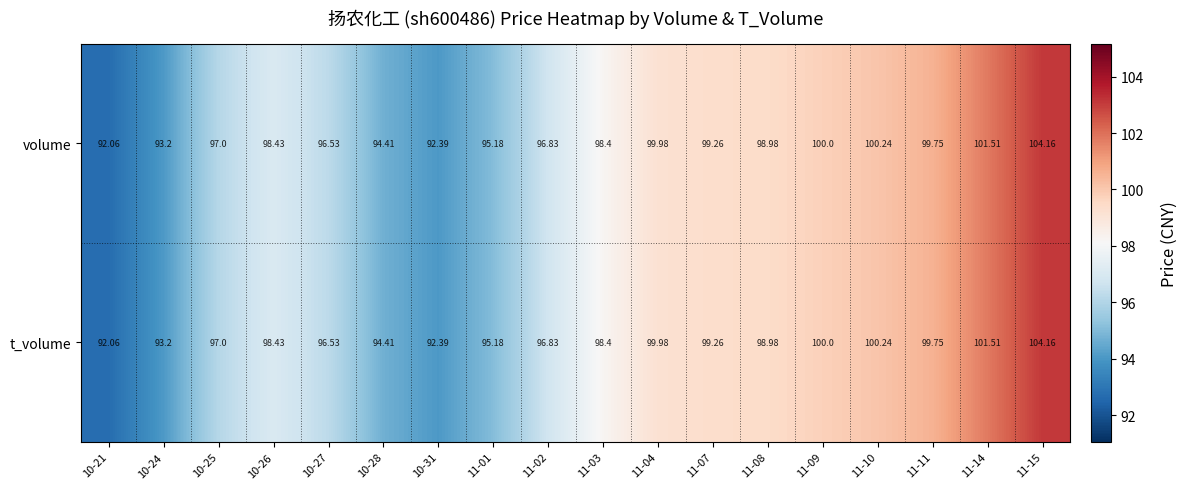

What is the smallest value displayed?

92.1